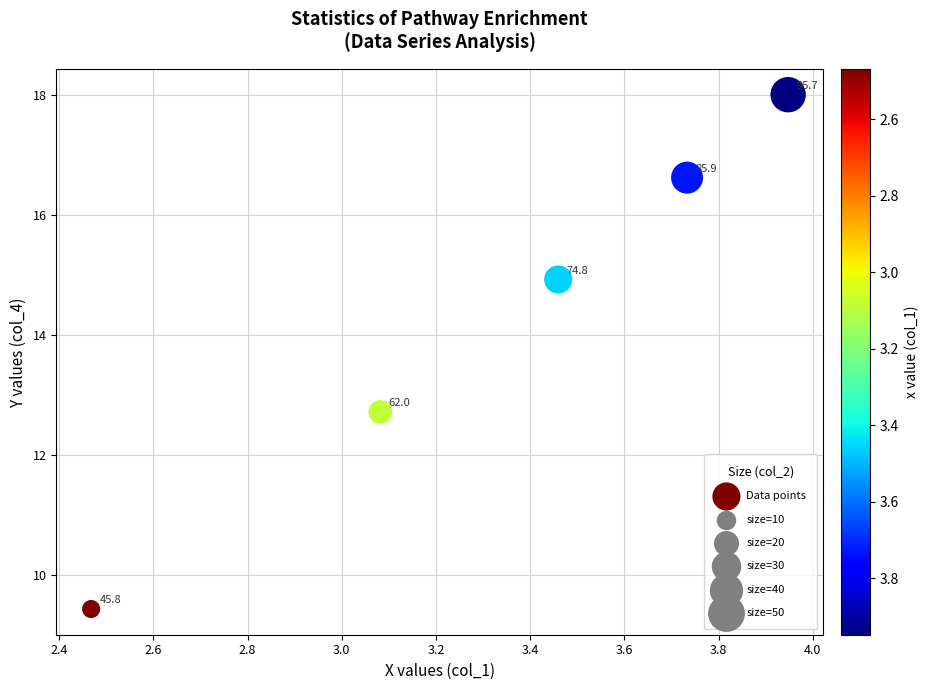

What is the average X value?

3.3